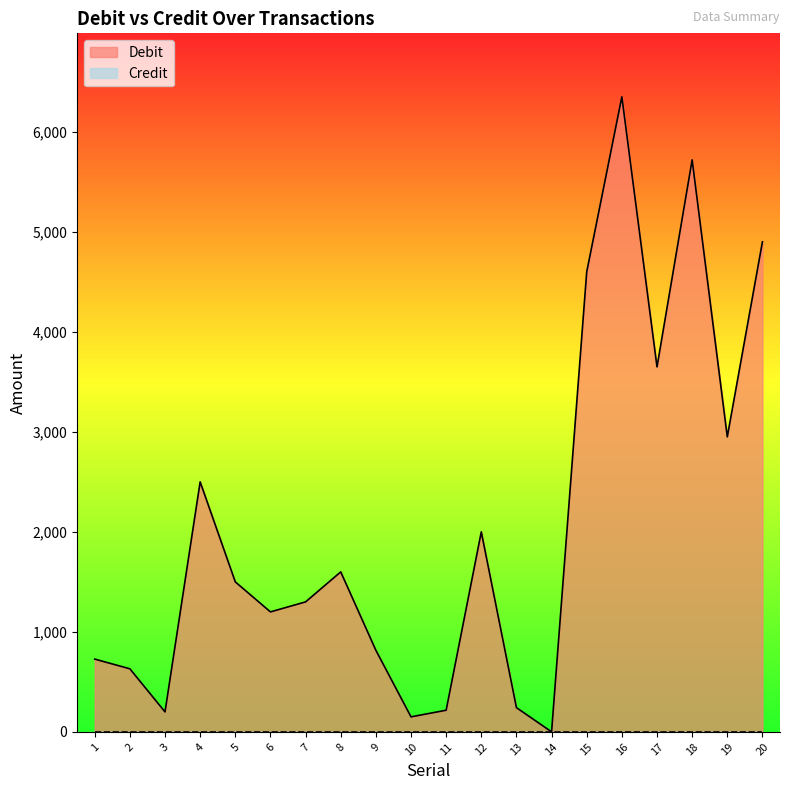

How many values are below 1500?

10